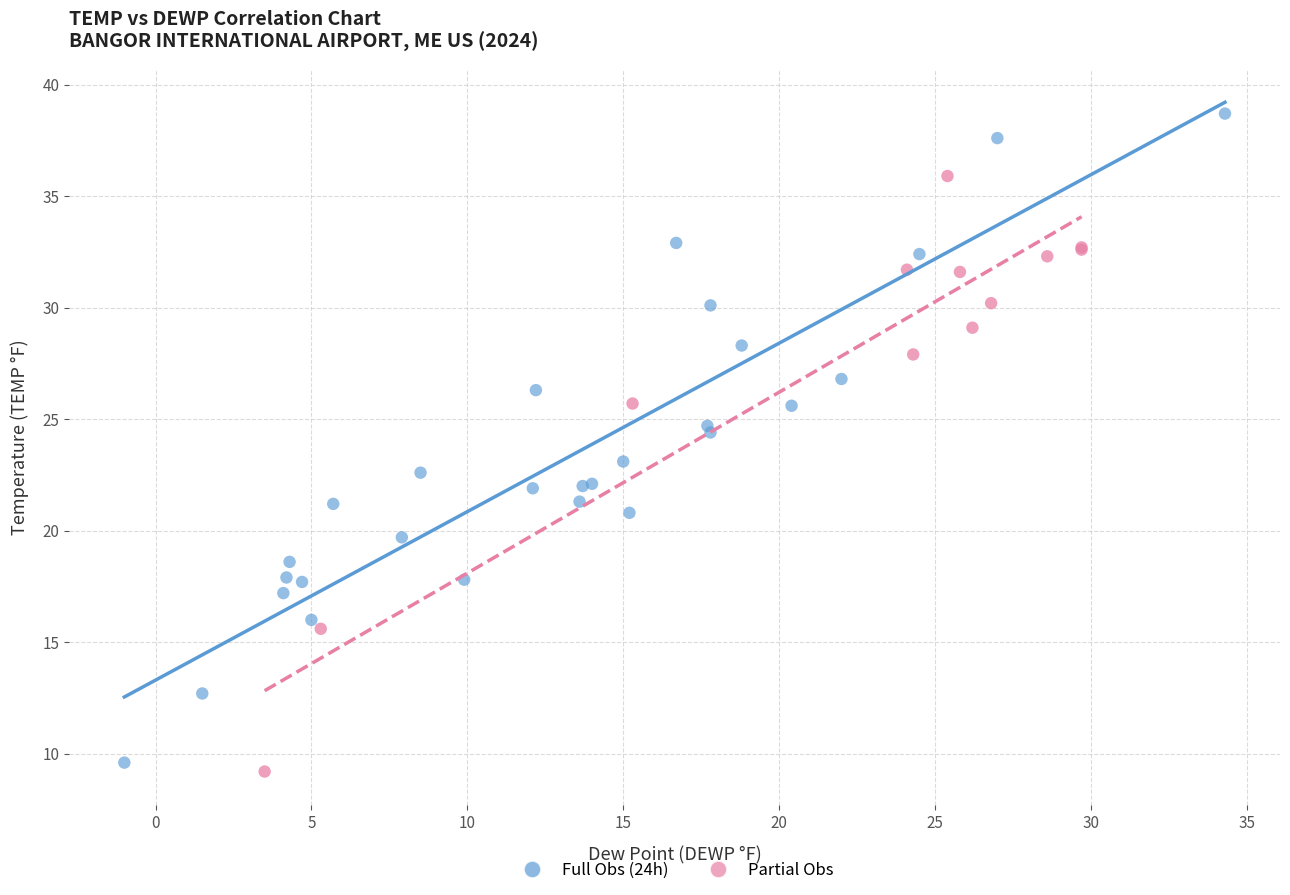

Which series contains the highest Y value?

Full Obs (24h)